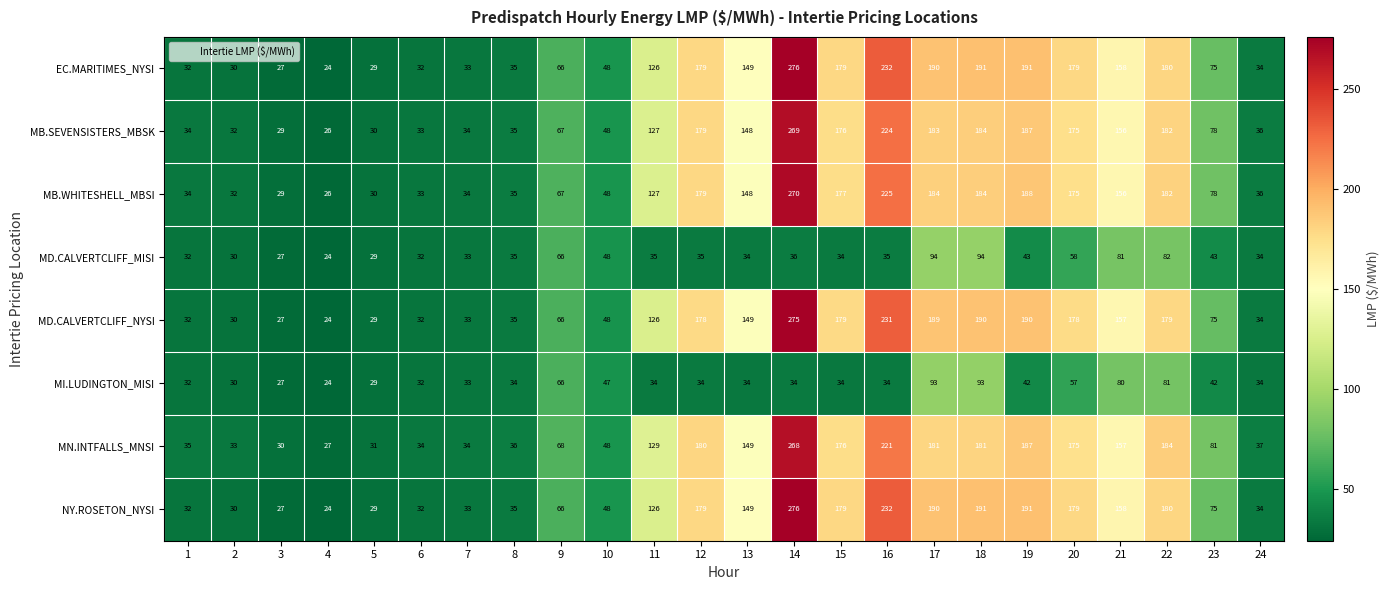

What is the minimum value shown in the chart?

24